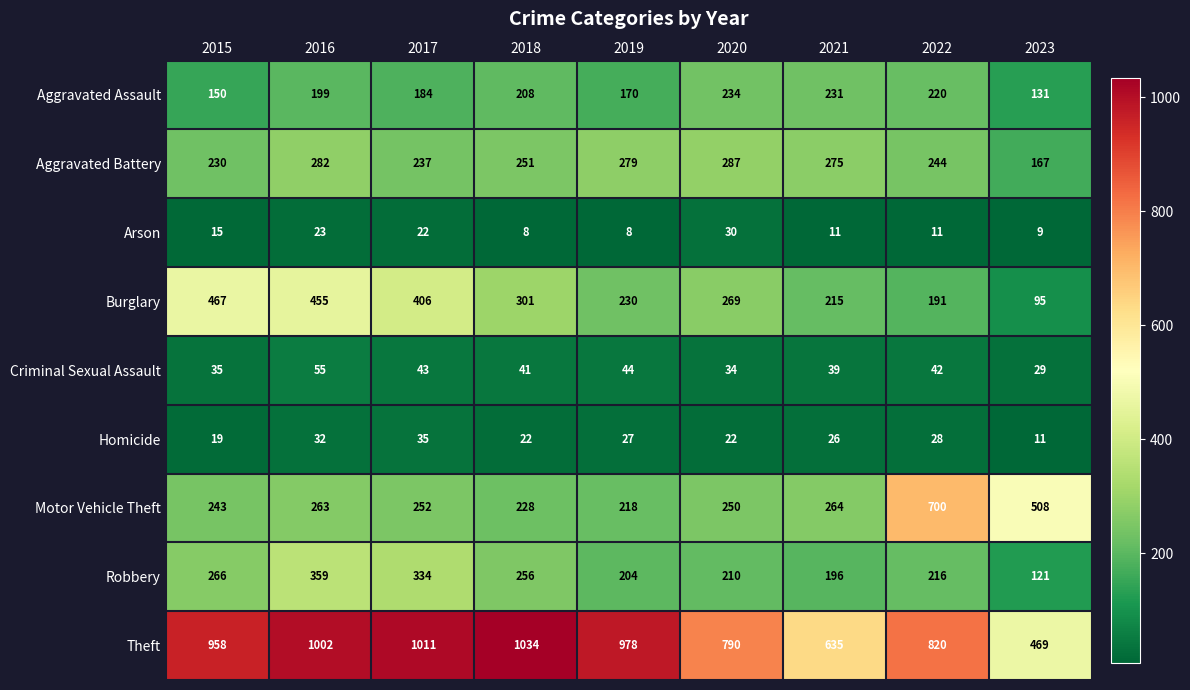

Count the number of categories in the chart.

9